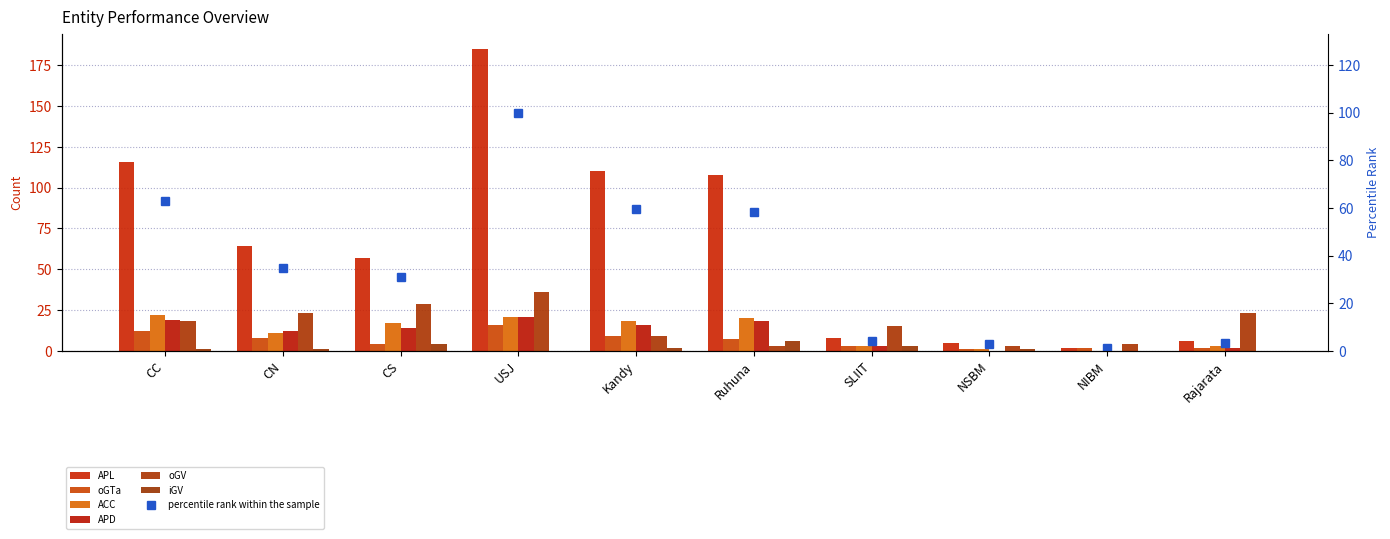

Which series has the widest spread of values?

APL